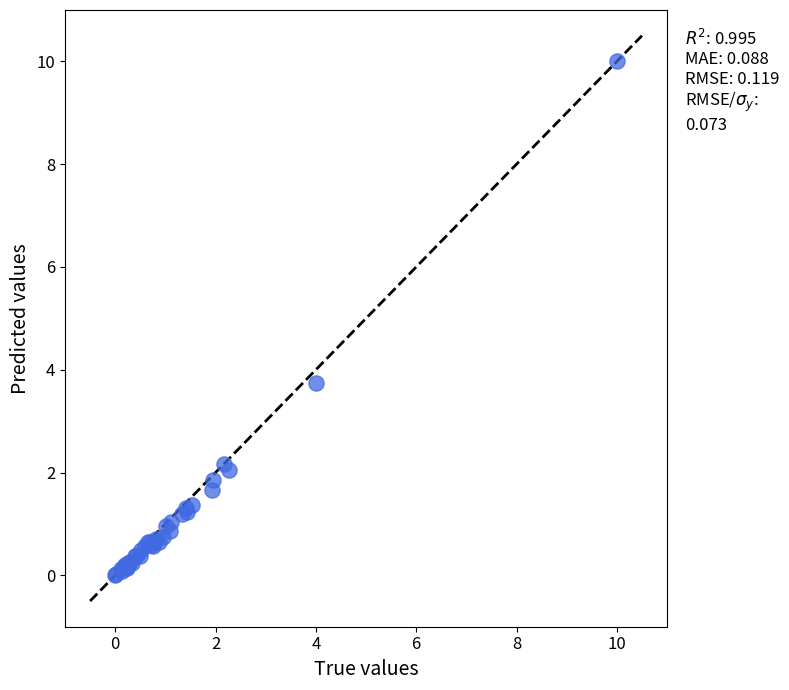

What Y value in the scatter plot is closest to 5?

3.7